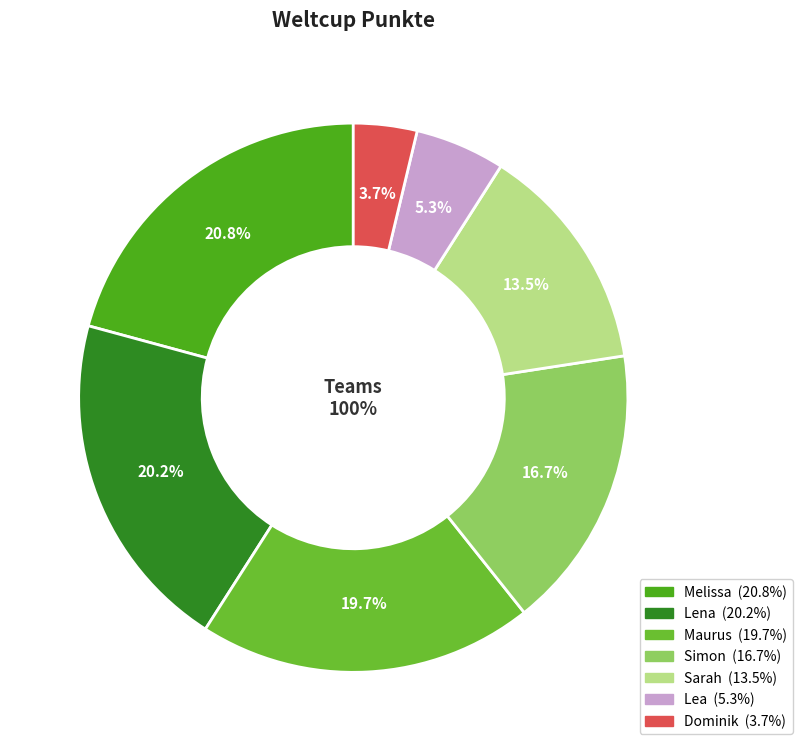

The Simon slice represents 17% of the pie. True or false?

True